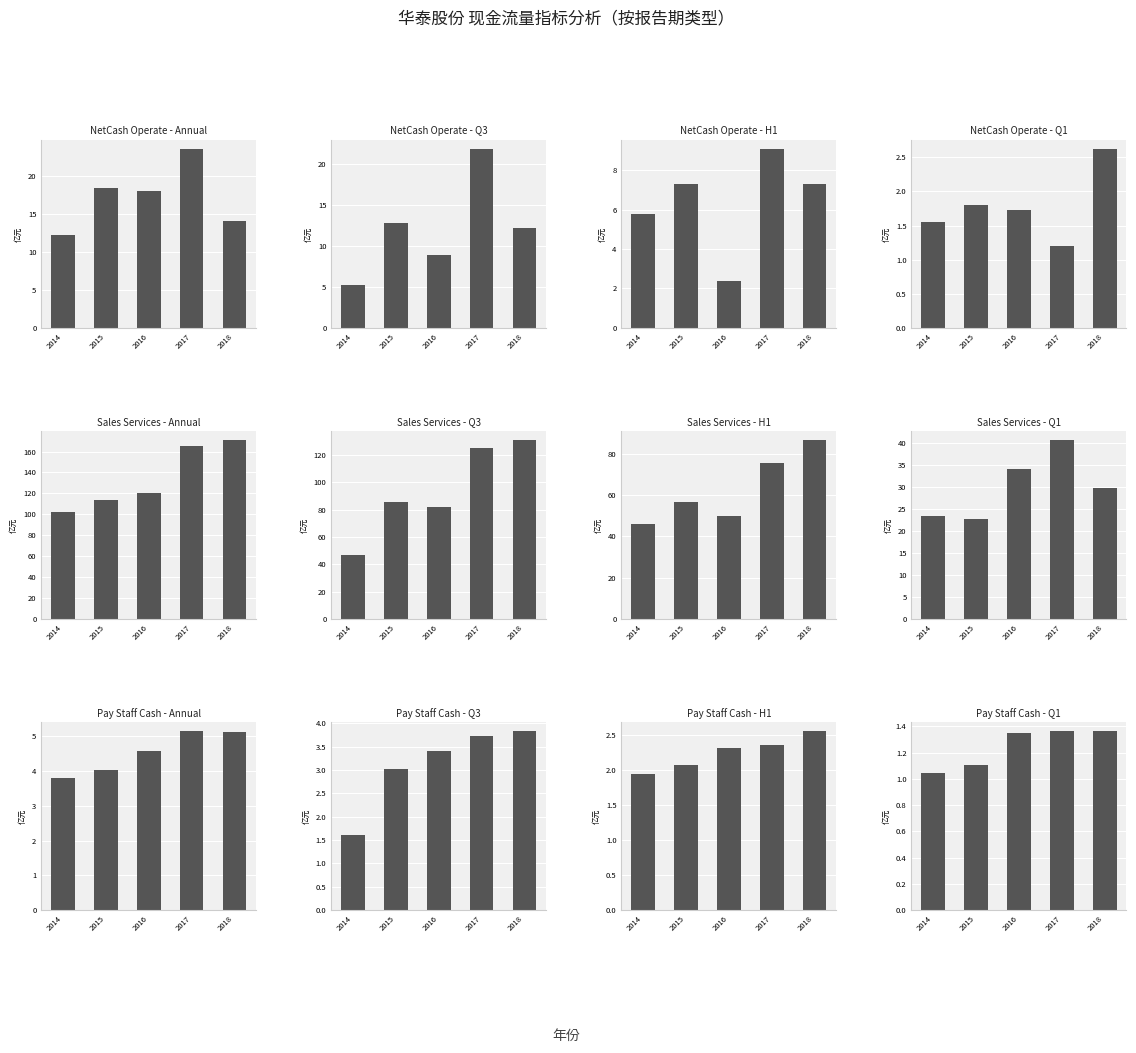

What value does the SALES series have at 2015?

22.7